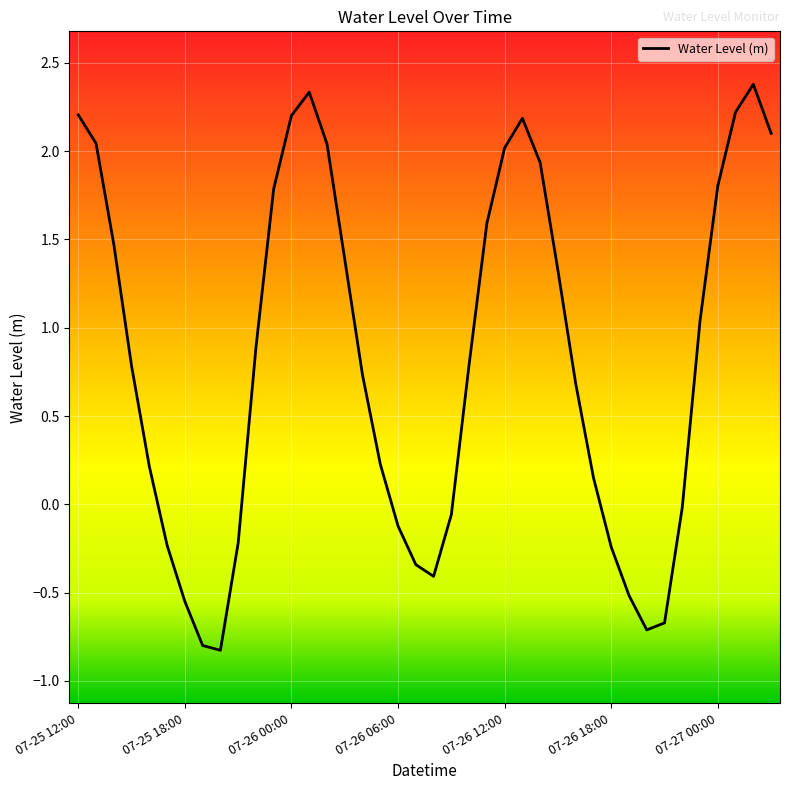

What is the difference between the maximum and minimum values?

3.2